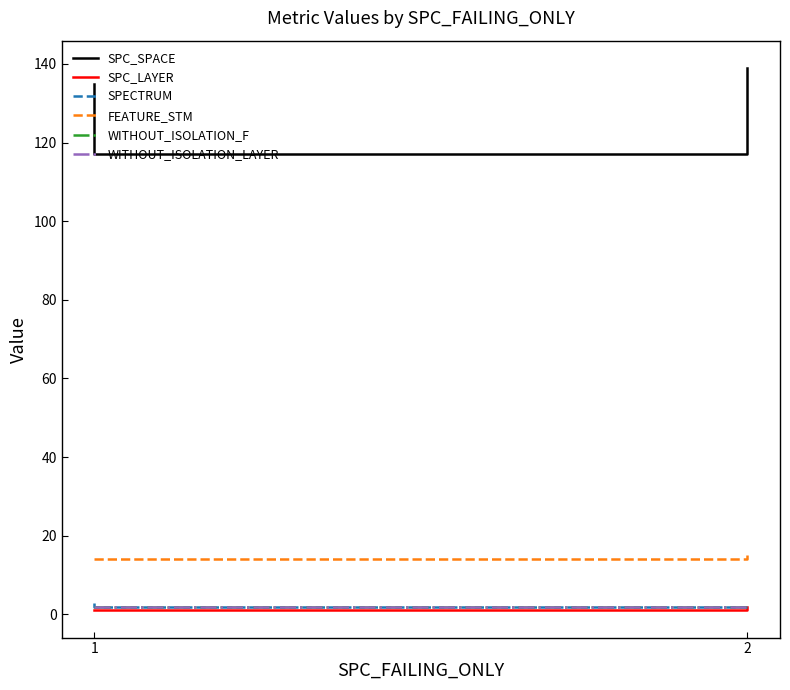

Rank the categories by WITHOUT_ISOLATION_F value from highest to lowest.

1, 1, 2